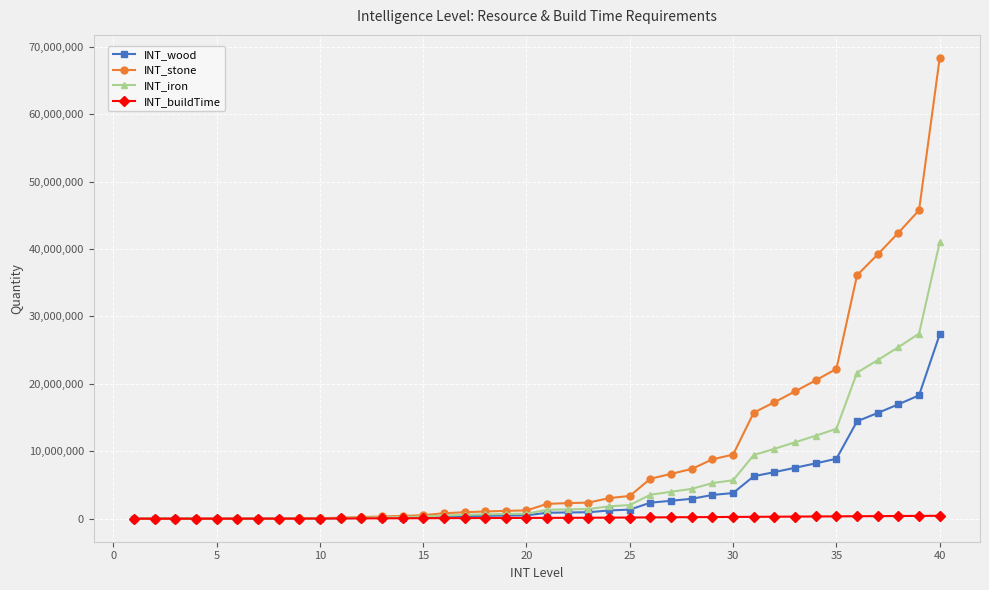

What is the minimum value shown in the chart?

72